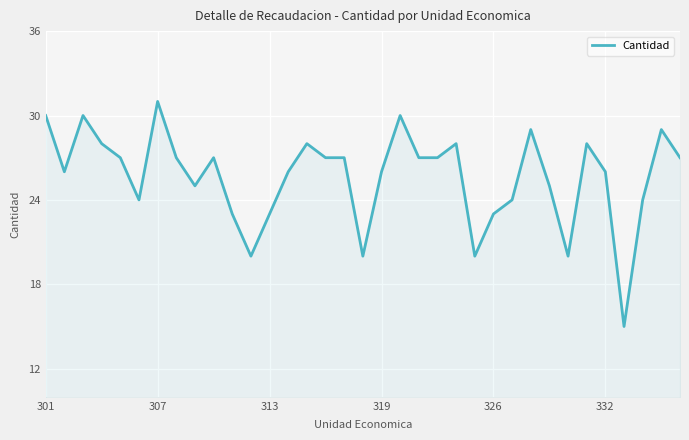

What is the difference between the maximum and second lowest values?

11